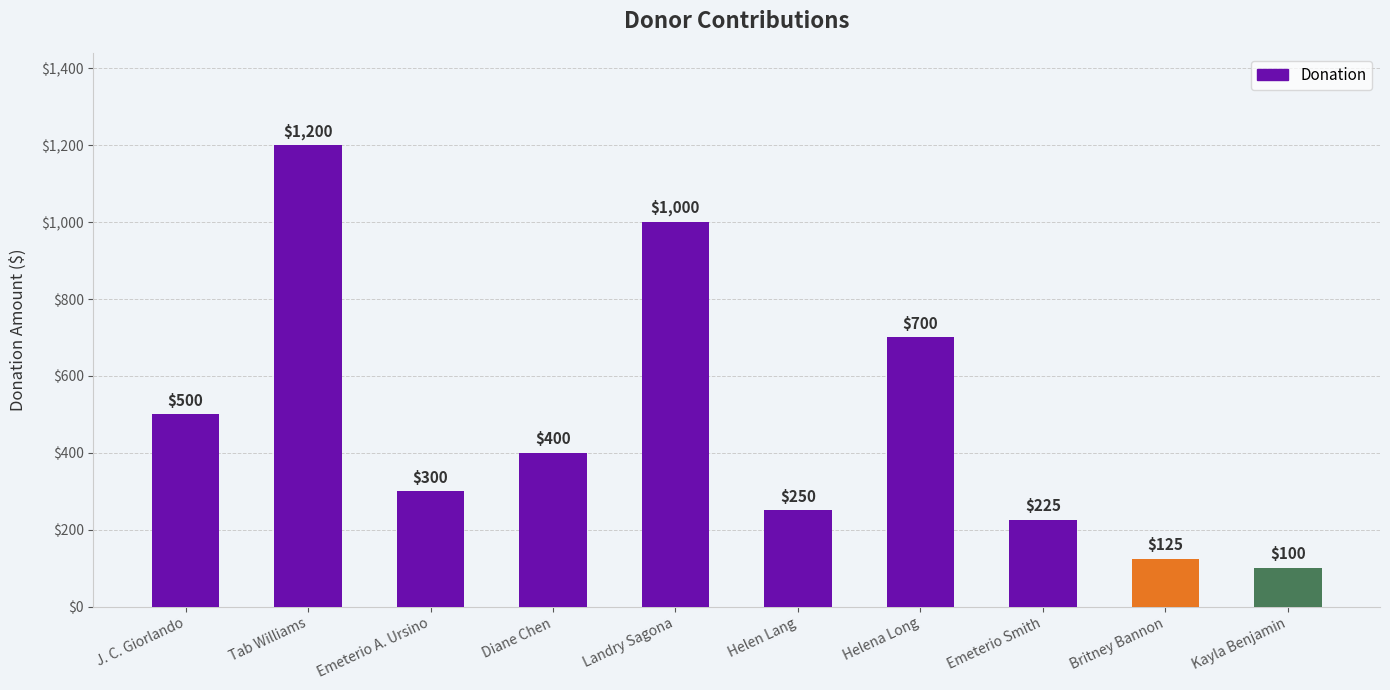

Is it true that the value at Helen Lang is 250?

True